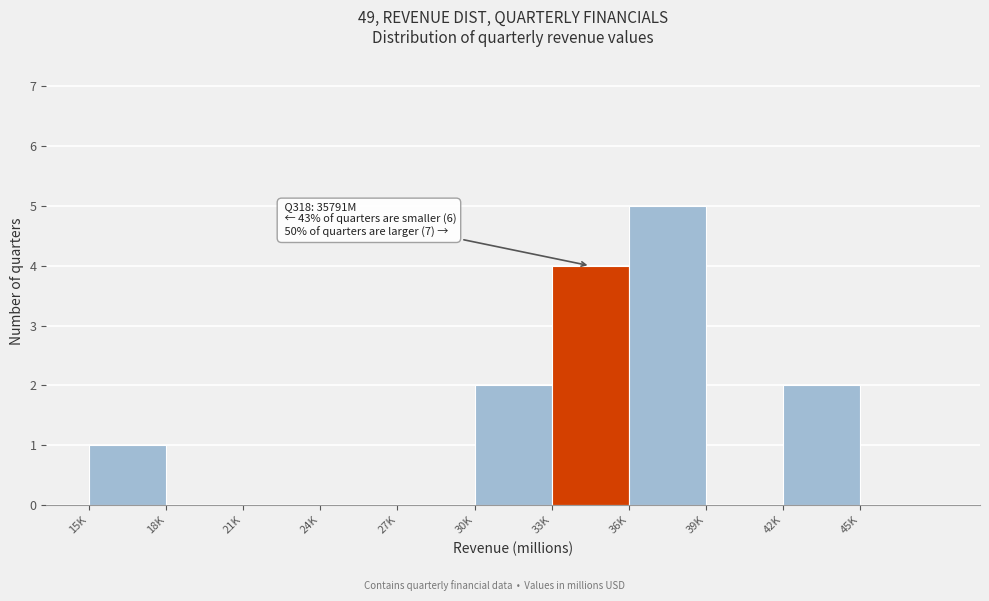

Reading left to right, what are all the values shown in this chart?

15K=1	18K=0	21K=0	24K=0	27K=0	30K=2	33K=4	36K=5	39K=0	42K=2	45K=0